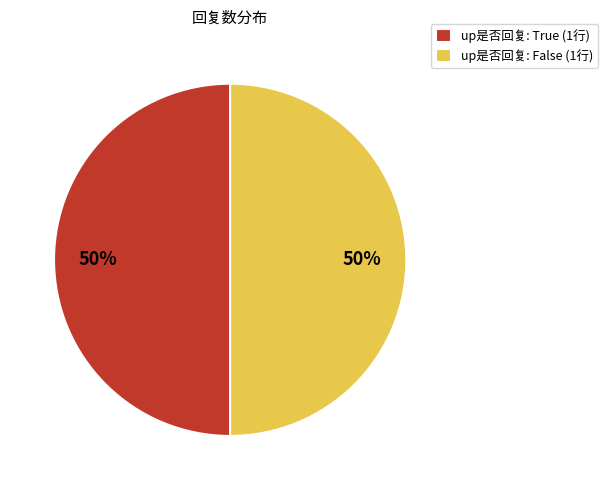

To the nearest percent, what is the average slice percentage?

50%